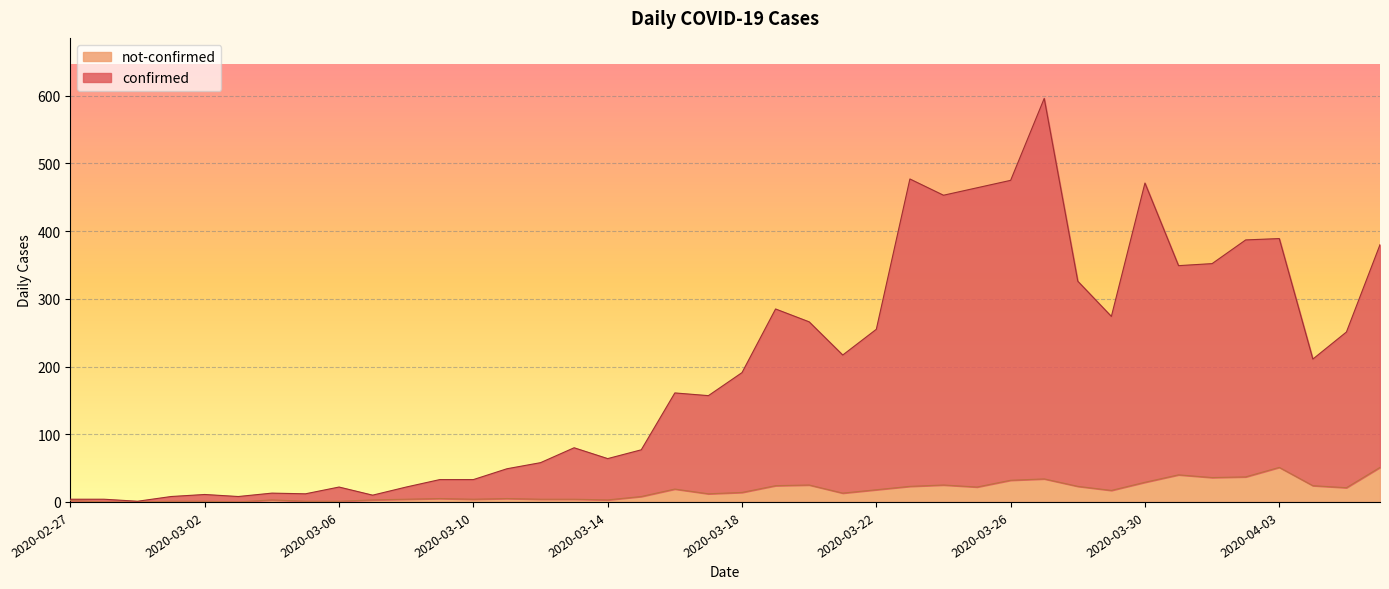

What are all the series names shown in the legend?

not-confirmed, confirmed